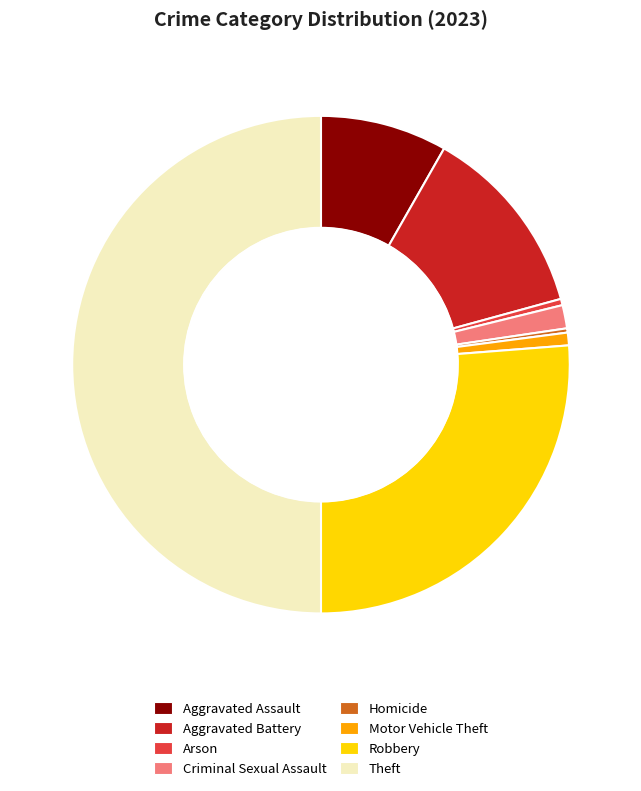

The Aggravated Battery slice represents 1% of the pie. True or false?

False